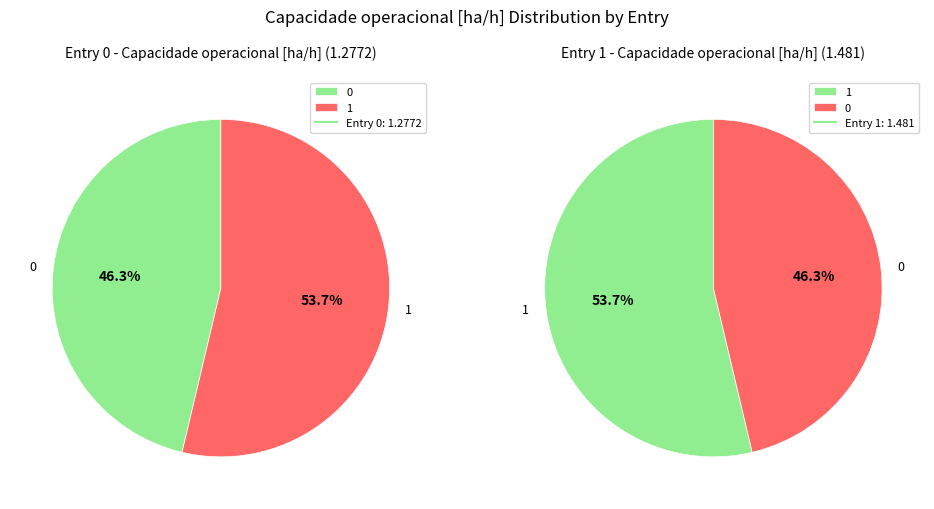

Rank the categories by value from highest to lowest.

1, 0